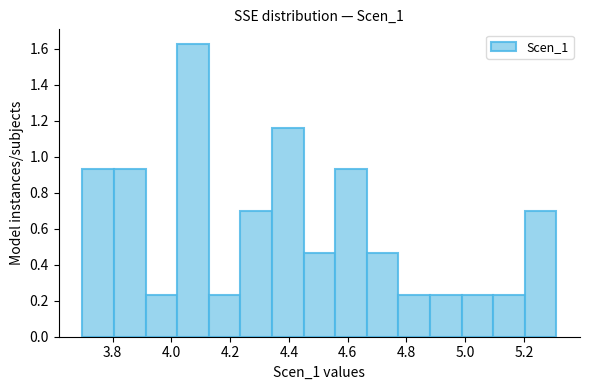

Reading left to right, transcribe this chart: for each bar, give the range it covers on the x-axis and its height. Neither the bar edges nor the heights are printed on the chart, so give them approximately, as read against the axes.

3.70 to 3.80: 0.92
3.80 to 3.92: 0.92
3.92 to 4.02: 0.24
4.02 to 4.12: 1.62
4.12 to 4.24: 0.24
4.24 to 4.34: 0.70
4.34 to 4.44: 1.16
4.44 to 4.56: 0.46
4.56 to 4.66: 0.92
4.66 to 4.78: 0.46
4.78 to 4.88: 0.24
4.88 to 4.98: 0.24
4.98 to 5.10: 0.24
5.10 to 5.20: 0.24
5.20 to 5.32: 0.70